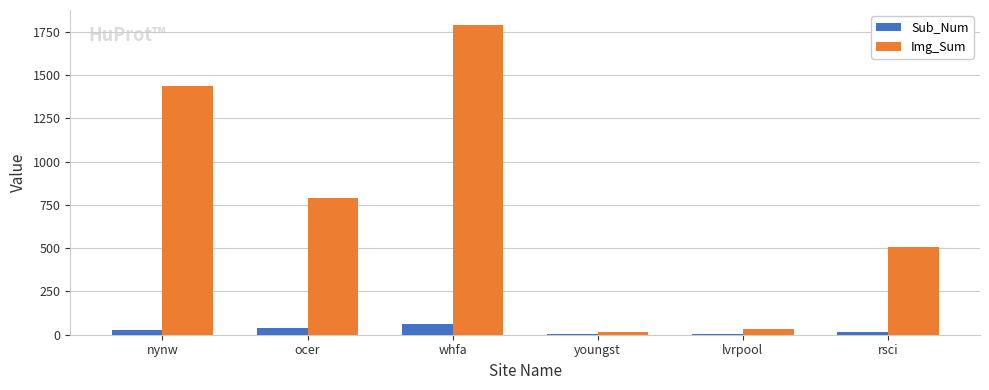

At which label is Img_Sum closest to 900?

ocer